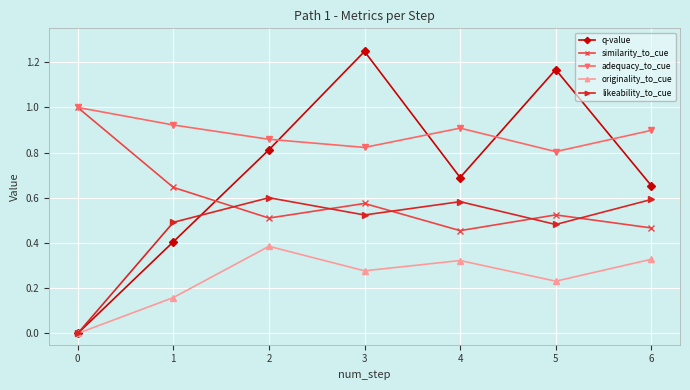

What are all the series names shown in the legend?

q-value, similarity_to_cue, adequacy_to_cue, originality_to_cue, likeability_to_cue